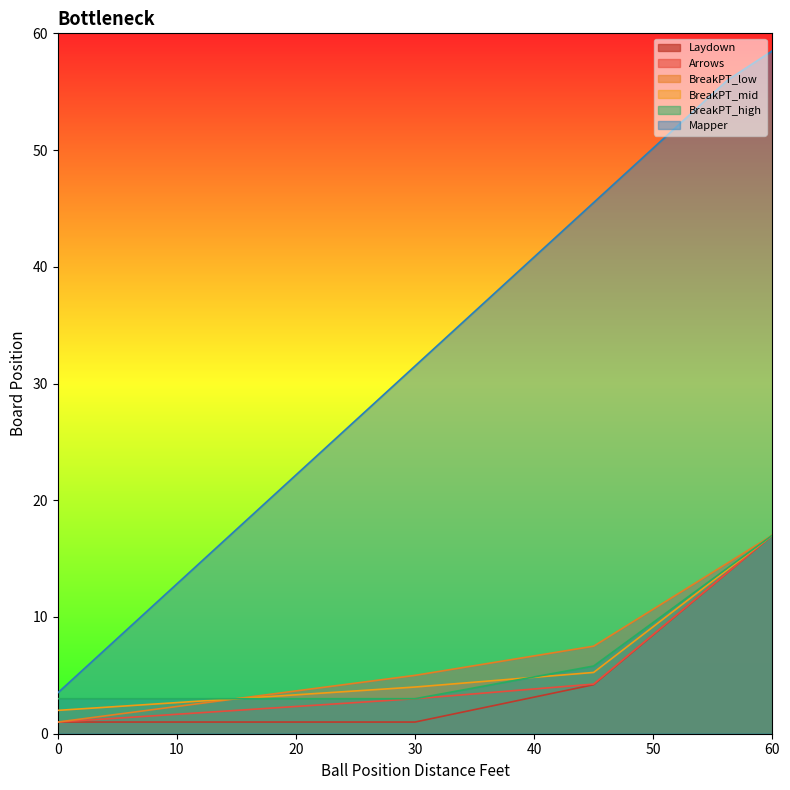

What is the difference between the maximum and minimum values in the Laydown series?

16.0